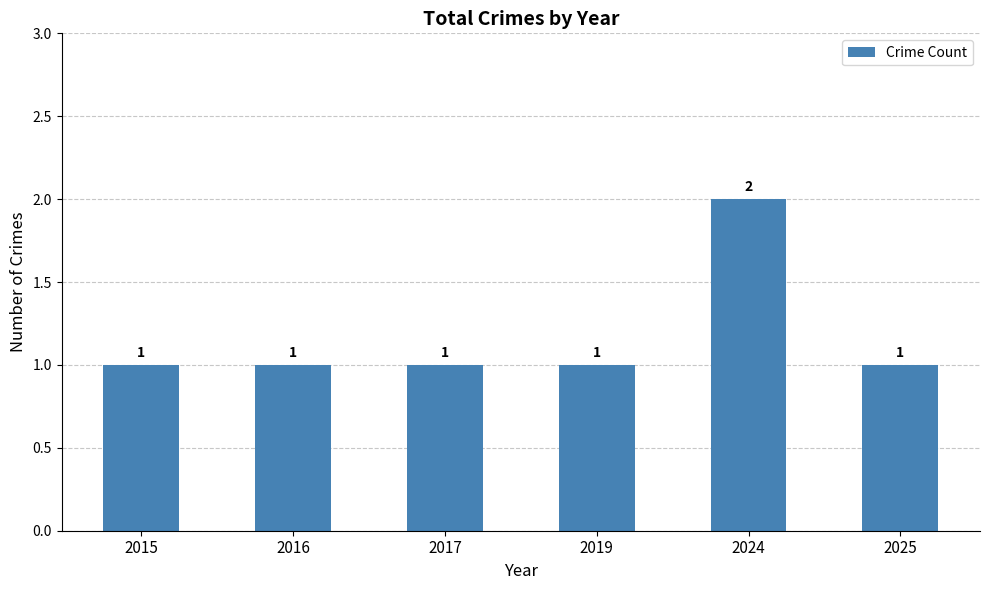

Reading left to right, what are all the values shown in this chart?

2015=1	2016=1	2017=1	2019=1	2024=2	2025=1